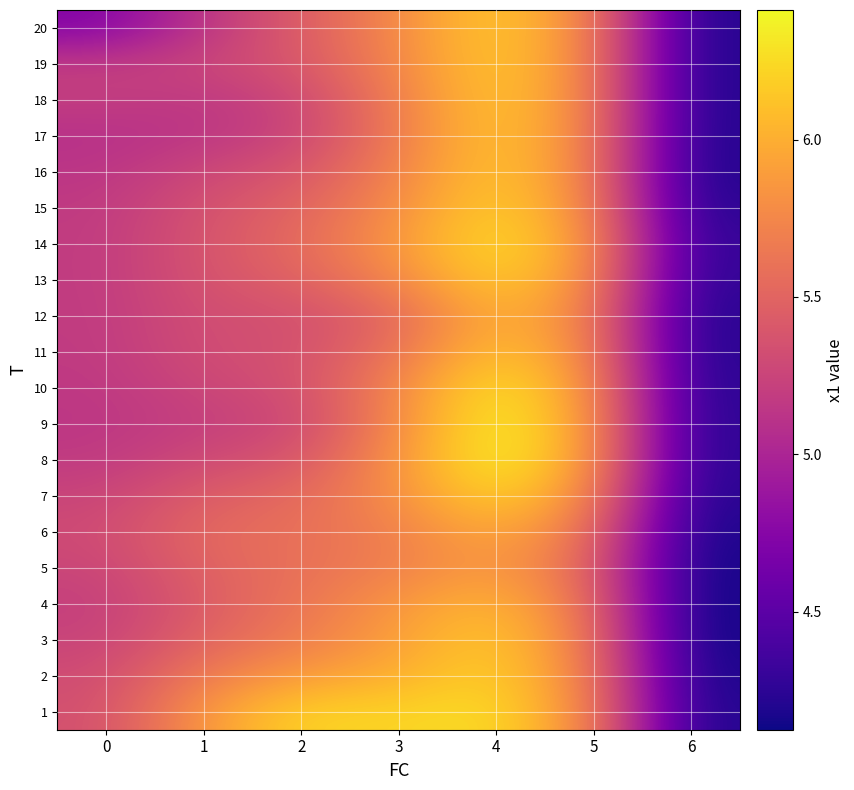

Reading left to right, transcribe all the data shown in this chart.

1: 0=5.3	1=5.9	2=6.2	3=6.2	4=6.3	5=5.7	6=4.2
2: 0=5.3	1=5.7	2=5.9	3=6.0	4=6.2	5=5.7	6=4.2
3: 0=5.2	1=5.5	2=5.7	3=5.9	4=6.2	5=5.6	6=4.1
4: 0=5.2	1=5.4	2=5.6	3=5.9	4=6.1	5=5.6	6=4.1
5: 0=5.3	1=5.5	2=5.6	3=5.7	4=5.9	5=5.5	6=4.1
6: 0=5.3	1=5.5	2=5.6	3=5.7	4=6.0	5=5.6	6=4.2
7: 0=5.2	1=5.5	2=5.5	3=5.8	4=6.2	5=5.8	6=4.2
8: 0=5.2	1=5.3	2=5.4	3=5.8	4=6.4	5=5.9	6=4.2
9: 0=5.1	1=5.2	2=5.3	3=5.8	4=6.4	5=5.9	6=4.2
10: 0=5.2	1=5.3	2=5.3	3=5.7	4=6.3	5=5.8	6=4.2
11: 0=5.2	1=5.3	2=5.3	3=5.6	4=6.2	5=5.8	6=4.2
12: 0=5.2	1=5.3	2=5.3	3=5.5	4=6.1	5=5.7	6=4.2
13: 0=5.2	1=5.4	2=5.5	3=5.7	4=6.2	5=5.8	6=4.2
14: 0=5.2	1=5.4	2=5.5	3=5.9	4=6.3	5=5.8	6=4.3
15: 0=5.2	1=5.4	2=5.5	3=5.8	4=6.2	5=5.8	6=4.2
16: 0=5.1	1=5.3	2=5.4	3=5.7	4=6.2	5=5.7	6=4.2
17: 0=5.1	1=5.1	2=5.3	3=5.7	4=6.2	5=5.7	6=4.2
18: 0=5.2	1=5.1	2=5.3	3=5.7	4=6.2	5=5.7	6=4.2
19: 0=5.2	1=5.3	2=5.4	3=5.7	4=6.2	5=5.7	6=4.2
20: 0=4.7	1=5.1	2=5.4	3=5.8	4=6.2	5=5.7	6=4.2